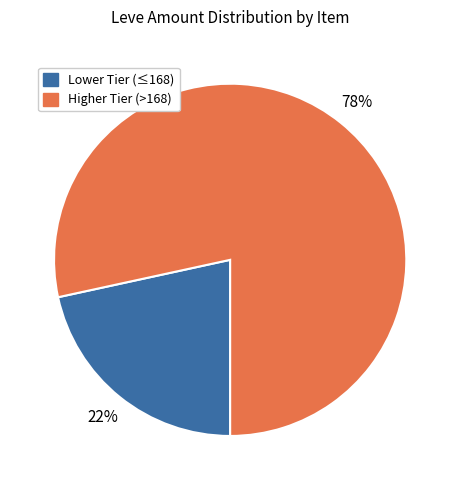

To the nearest percent, what is the average slice percentage?

50%